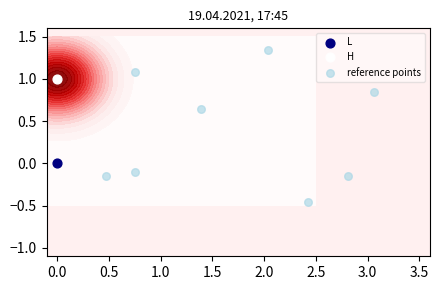

Reading left to right, list all the values displayed in this chart.

0.6	0.8	-0.5	1.3	1.1	-0.1	-0.2	-0.2